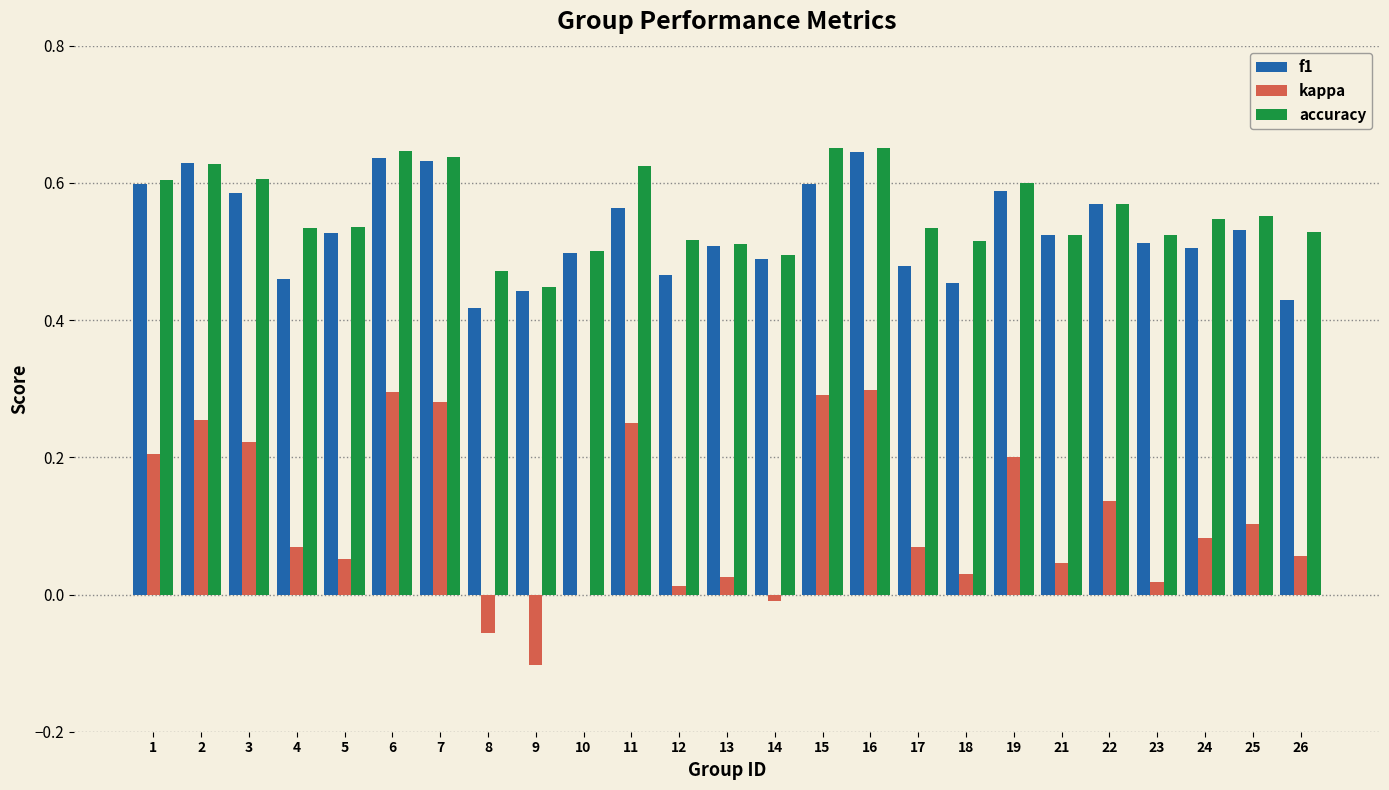

Is it true that accuracy equals 0.9 at 2?

False